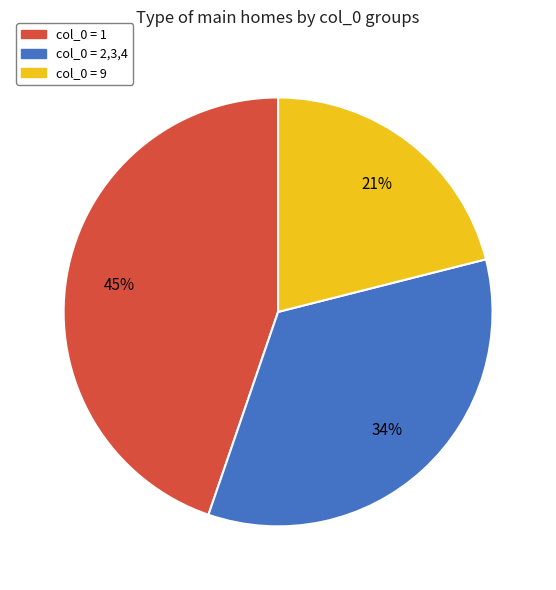

To the nearest percent, what is the combined percentage of col_0 = 2,3,4 and col_0 = 1?

79%